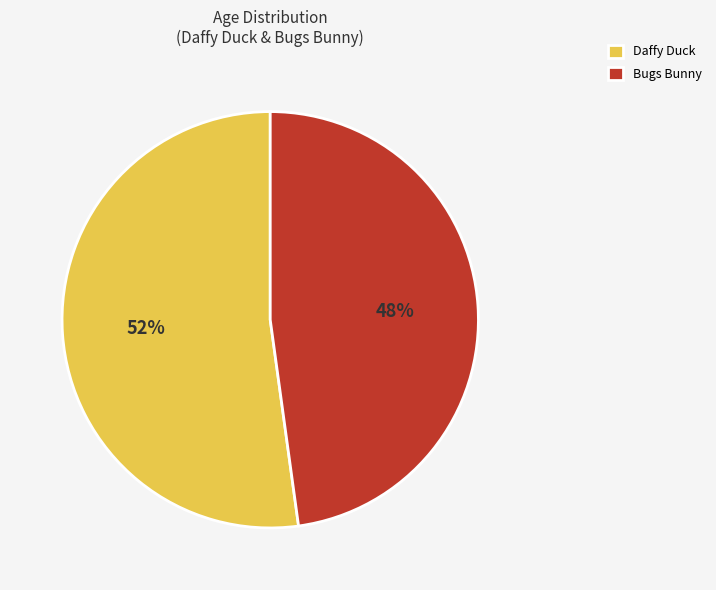

Count the number of slices in the pie.

2